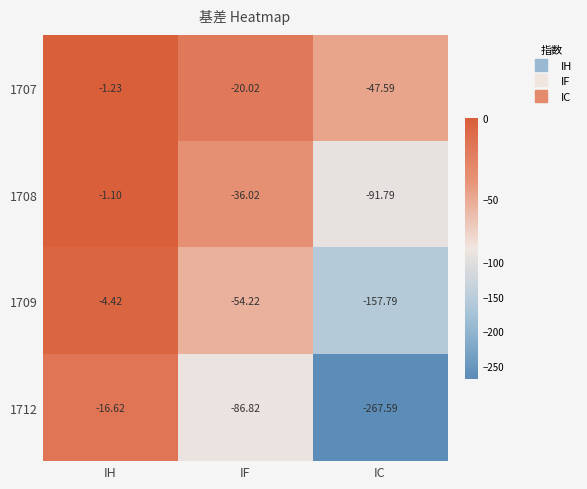

Which series changed the most between IH and IF?

1712